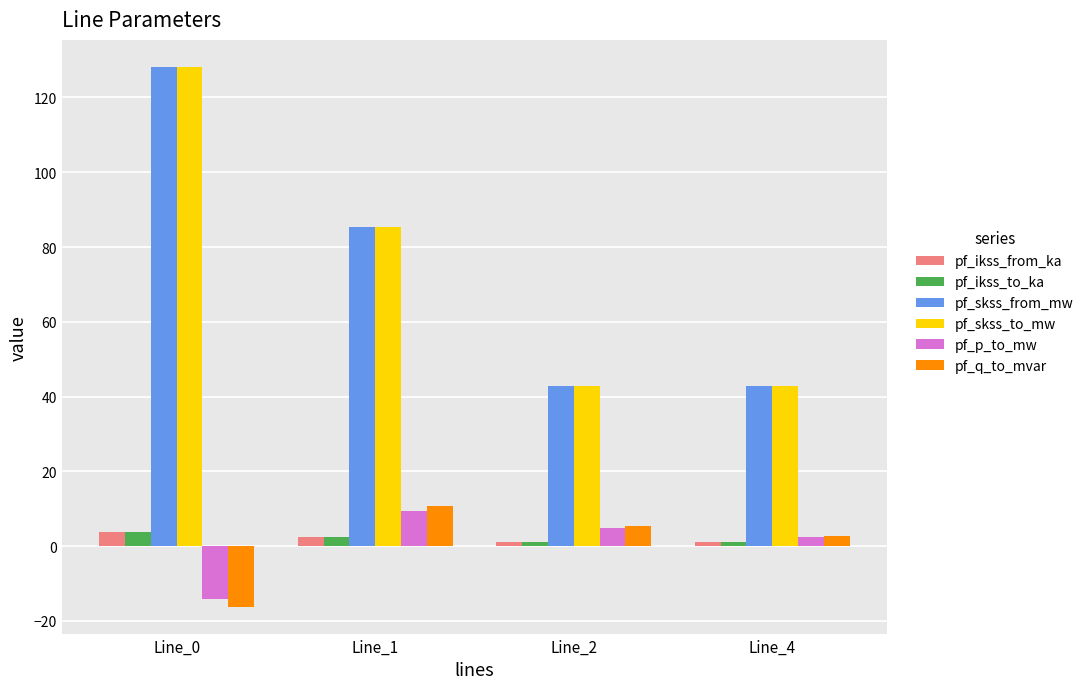

What is the minimum value shown in the chart?

-16.2